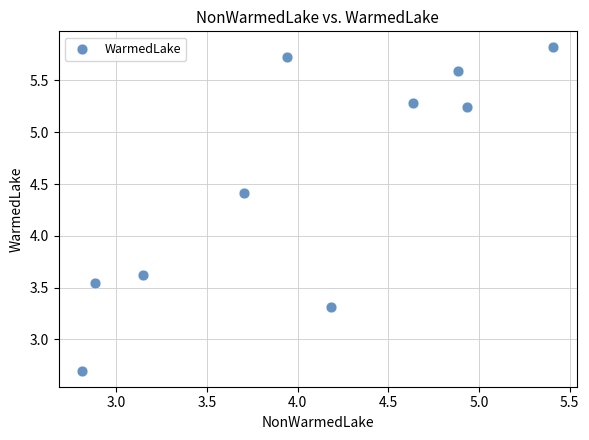

What Y value in the scatter plot is closest to 4?

3.6